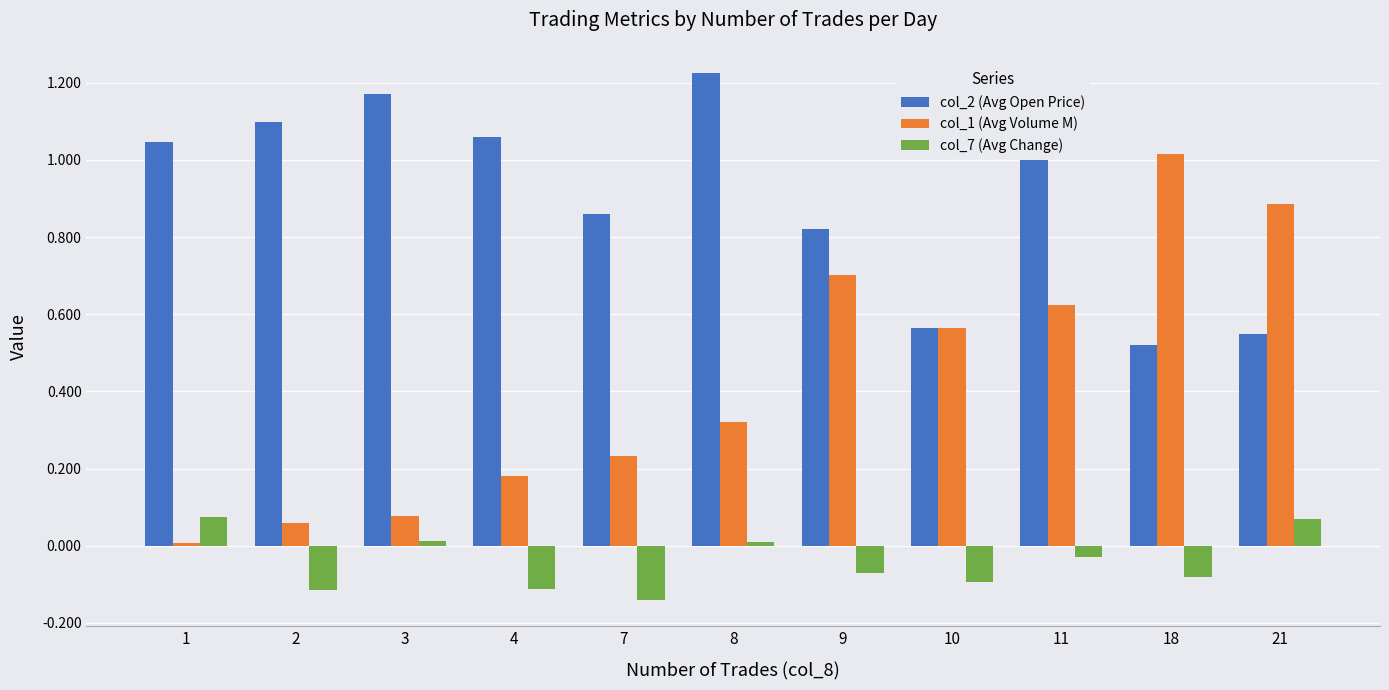

The value of col_7 (Avg Change) at 1 is 0.0. True or false?

False